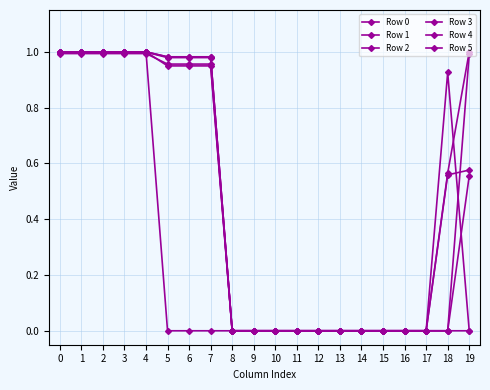

At which label is Row 4 closest to 0?

8